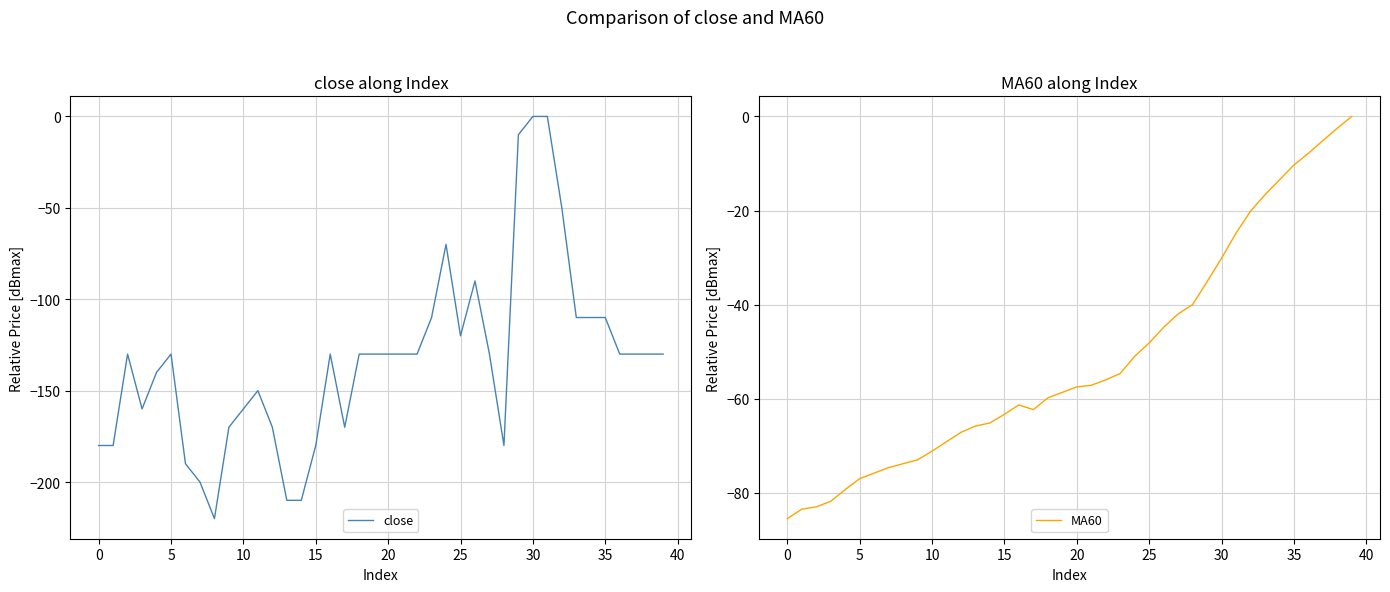

What is the label of the 14th point from the right?

26